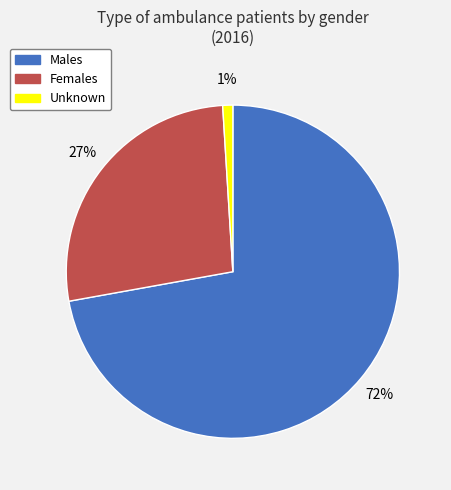

Is it true that Females is 42% of the pie?

False